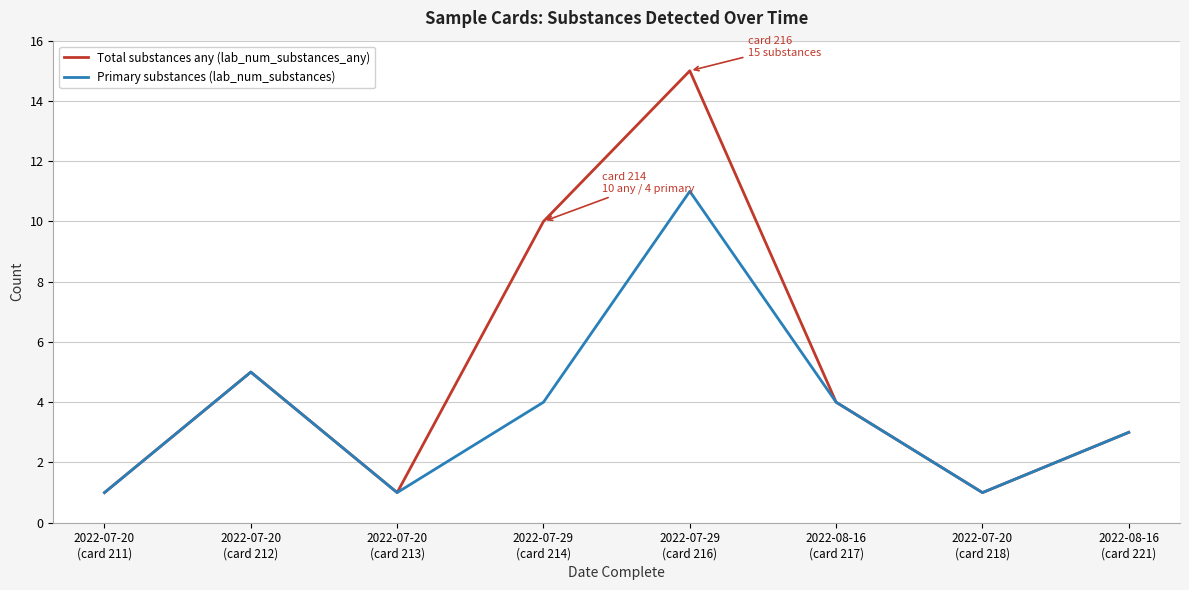

What is the sum of all Primary substances (lab_num_substances) values?

30